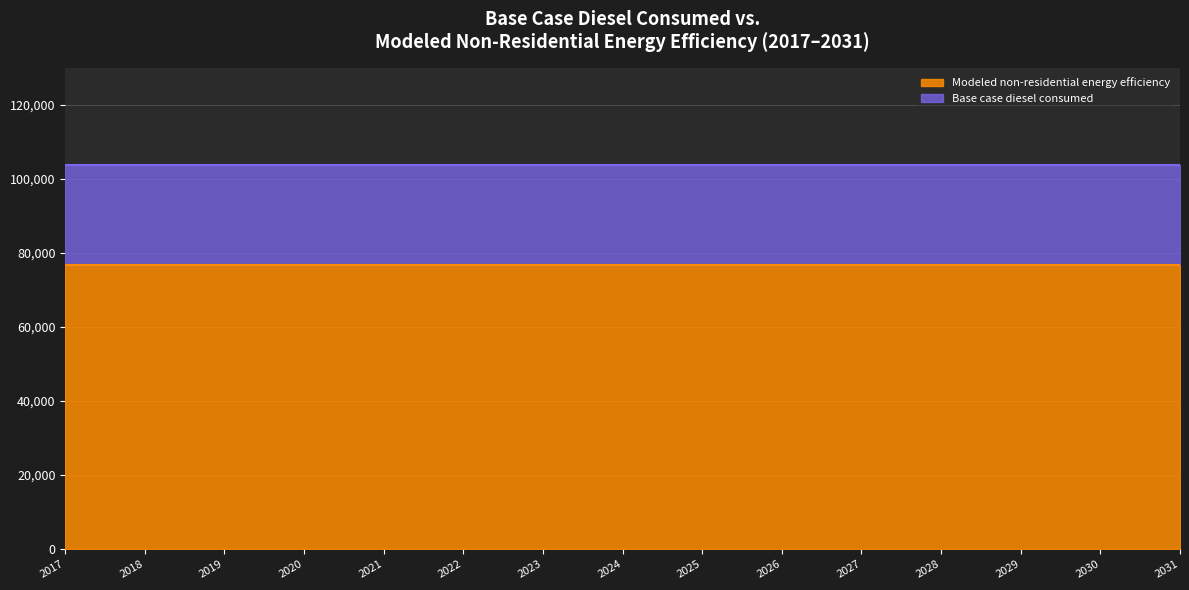

Rank the series at 2026 from highest to lowest value.

Base case diesel consumed, Modeled non-residential energy efficiency